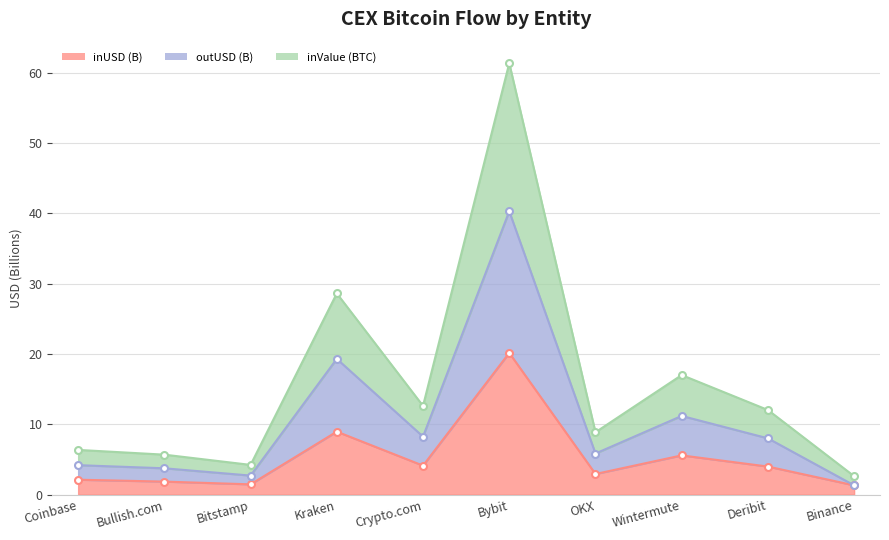

What is the value of the outUSD (B) point at the 2nd from the left?

3.7